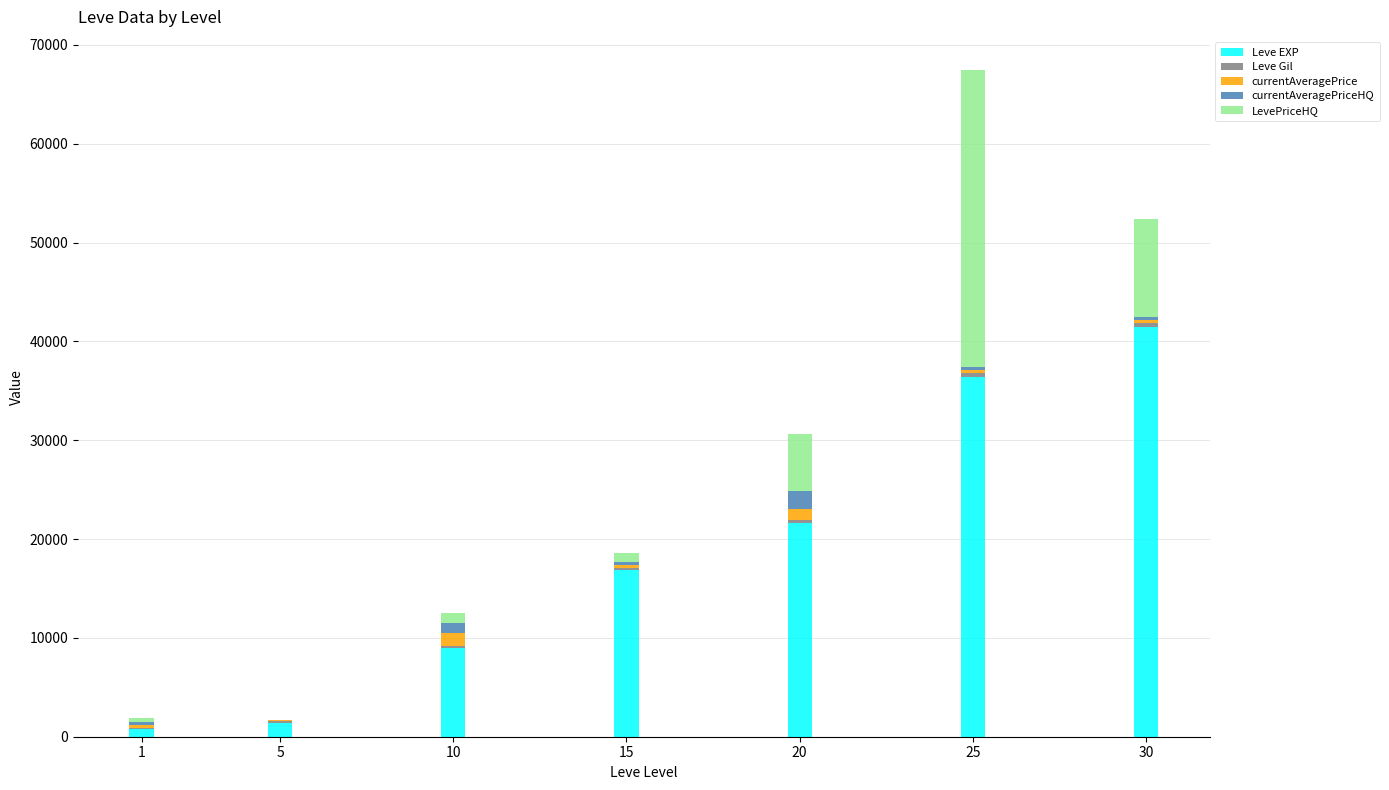

At which category is the sum across all series the highest?

25